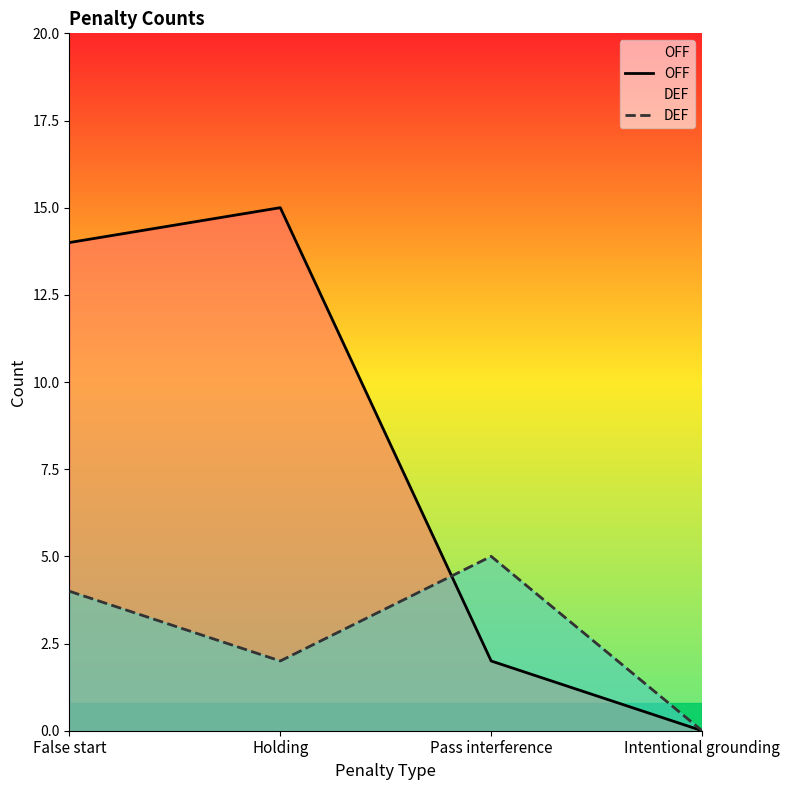

Where do DEF and OFF first cross each other?

Holding and Pass interference